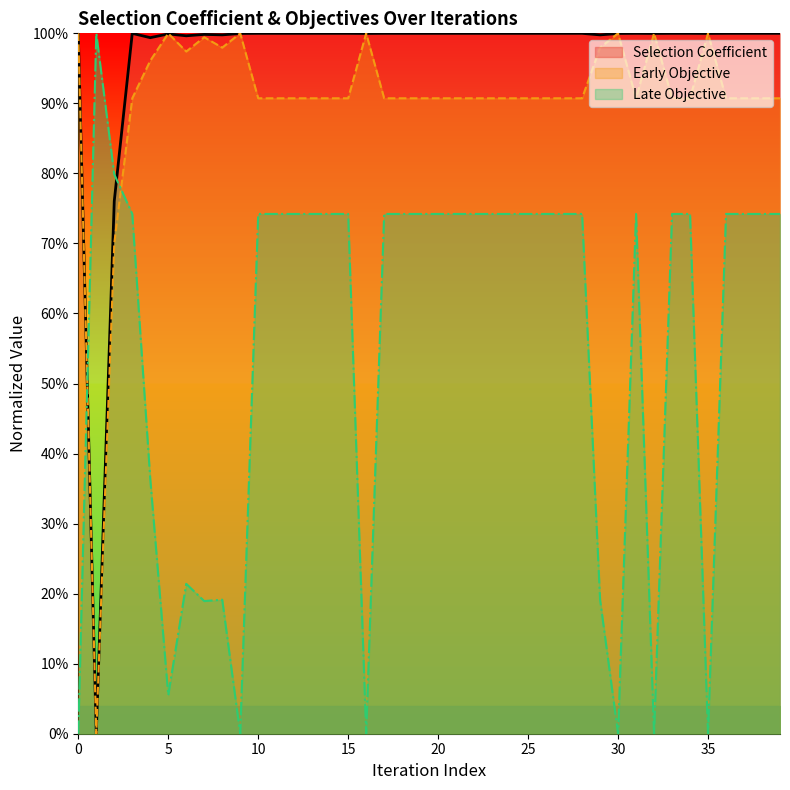

What is the greatest value displayed?

1.0